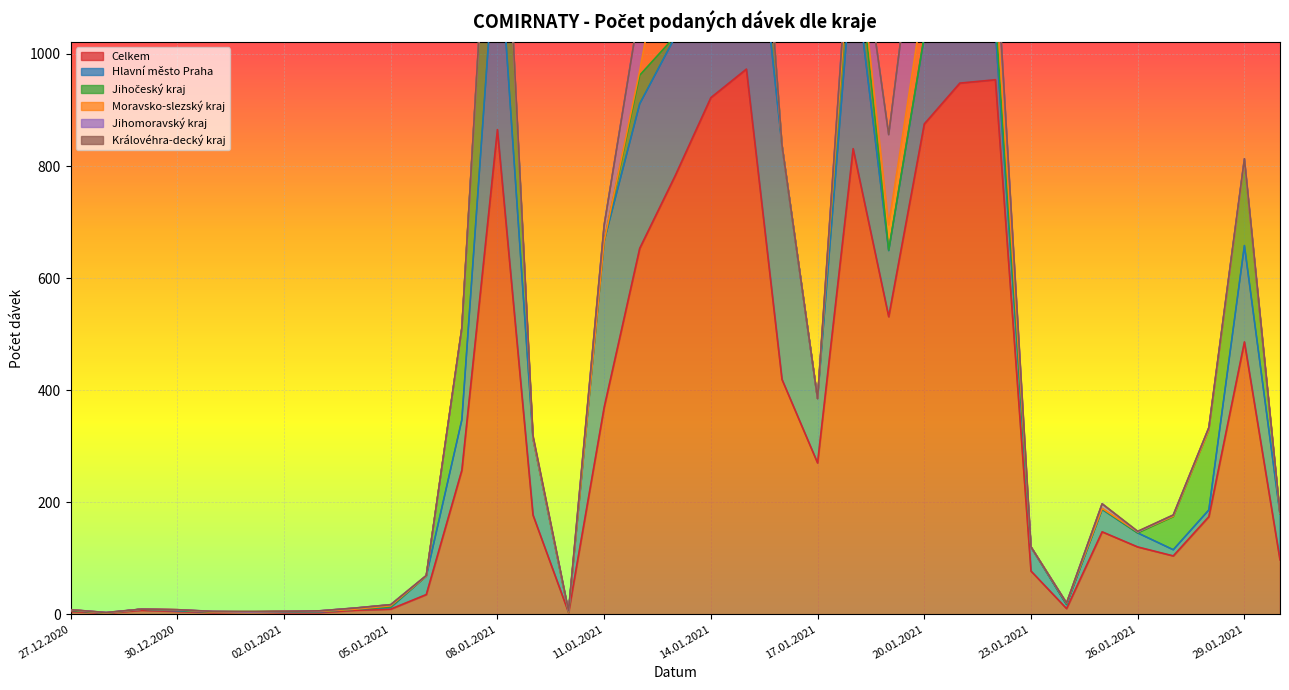

What is the spread (max minus min) of values at 11.01.2021?

369